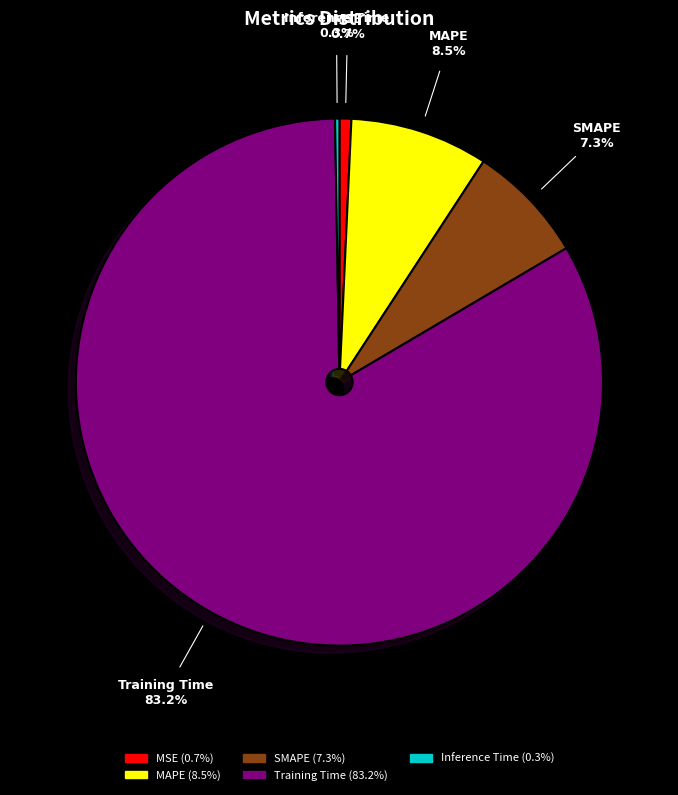

Which slice represents more than half of the pie?

Training Time